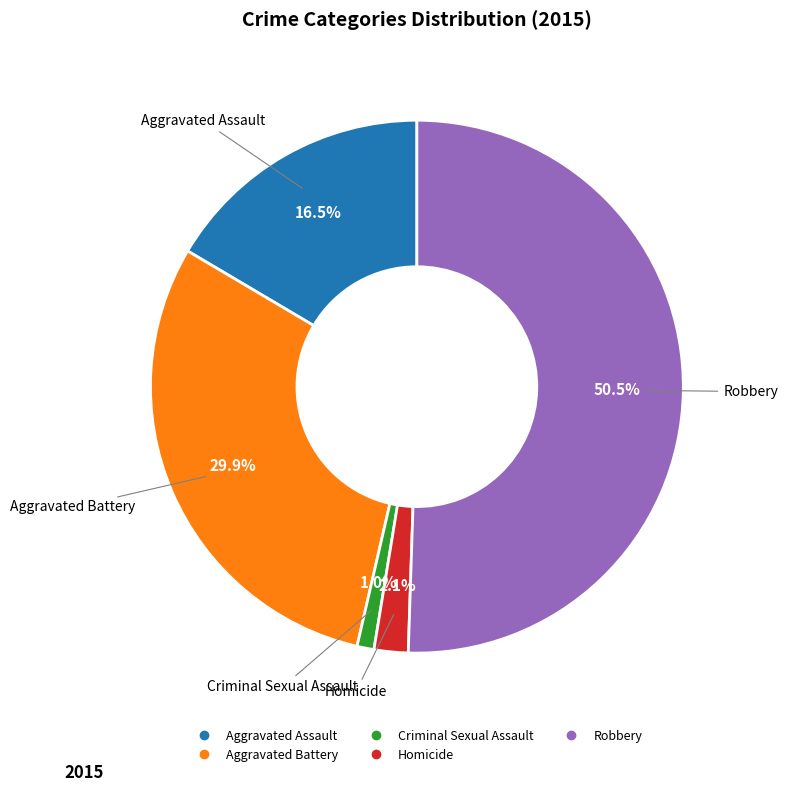

True or false: Homicide accounts for 2% of the total.

True